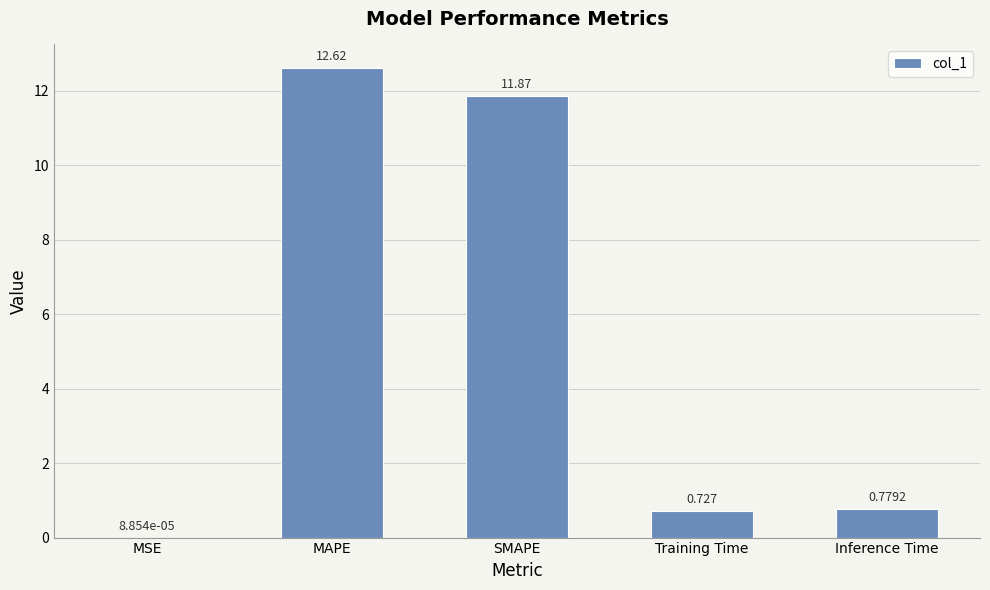

At which category does the chart reach its peak across all series?

MAPE